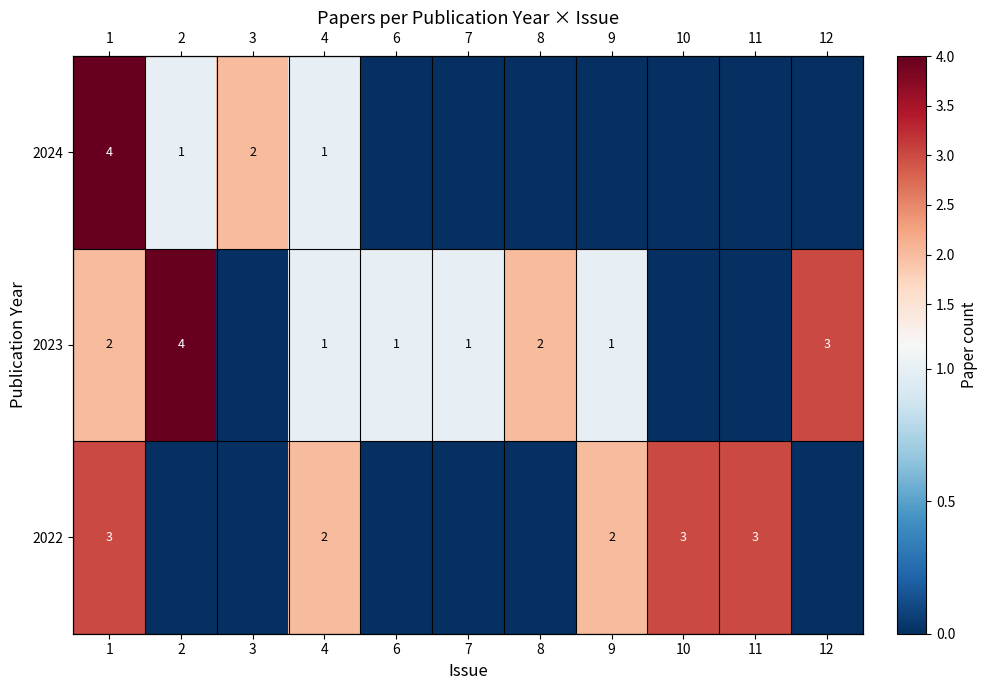

Read the 2023 value at 12.

3